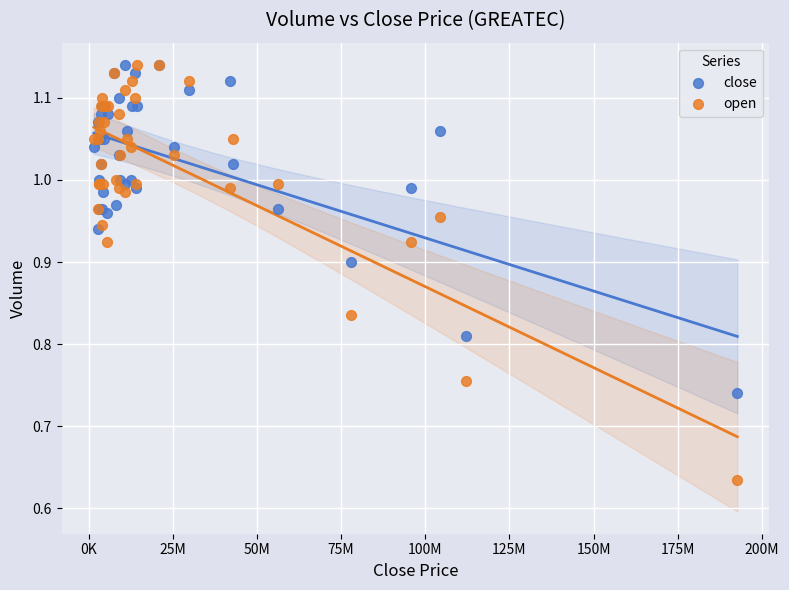

What are all the series names shown in the legend?

close, open